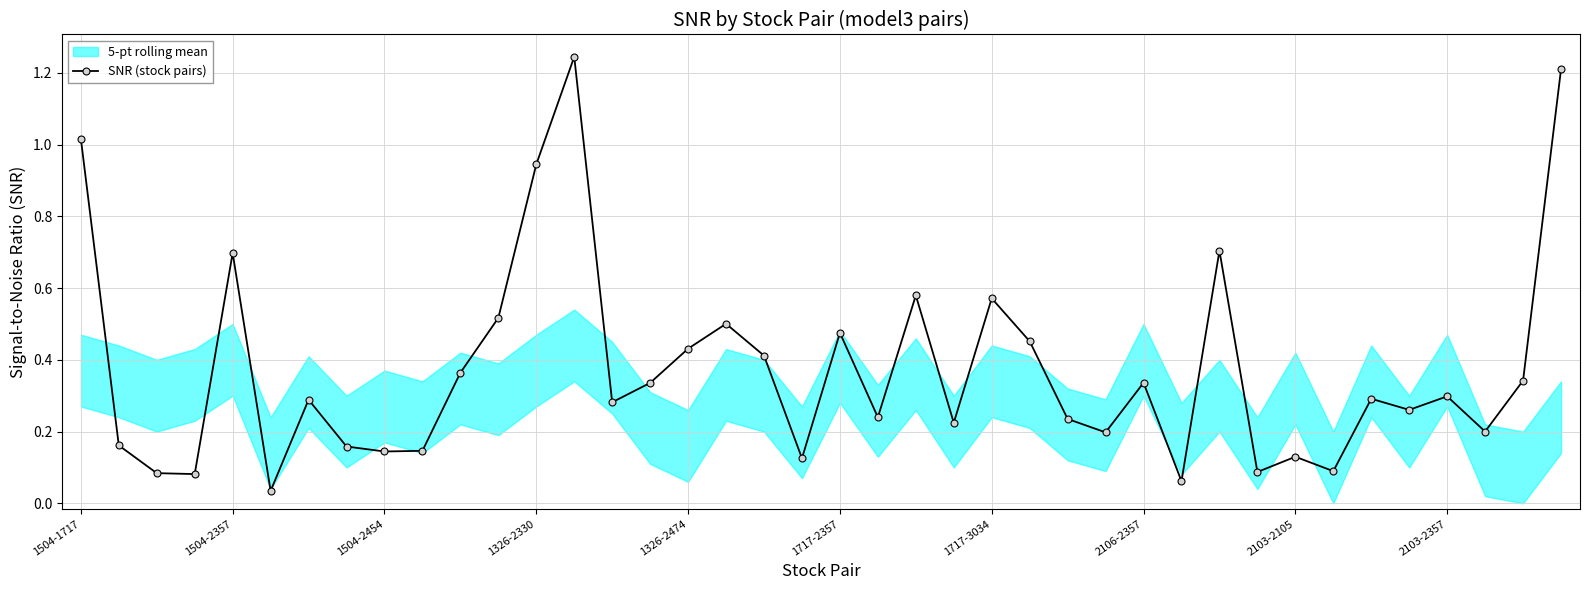

Reading left to right, list all the values displayed in this chart.

1.0	0.2	0.1	0.1	0.7	0.0	0.3	0.2	0.1	0.1	0.4	0.5	0.9	1.2	0.3	0.3	0.4	0.5	0.4	0.1	0.5	0.2	0.6	0.2	0.6	0.5	0.2	0.2	0.3	0.1	0.7	0.1	0.1	0.1	0.3	0.3	0.3	0.2	0.3	1.2